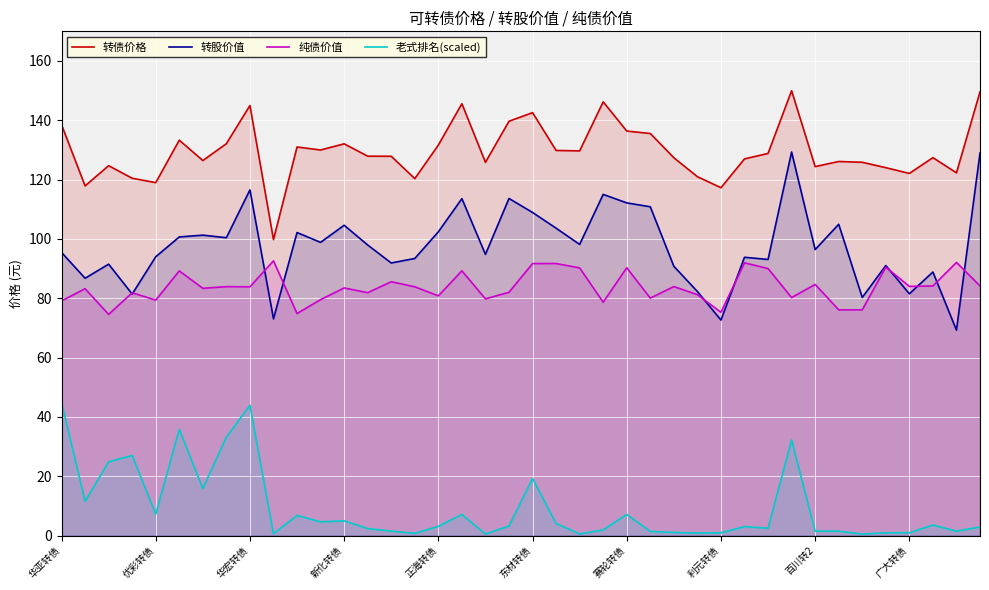

How many interior local peaks does the 转股价值 series have?

13